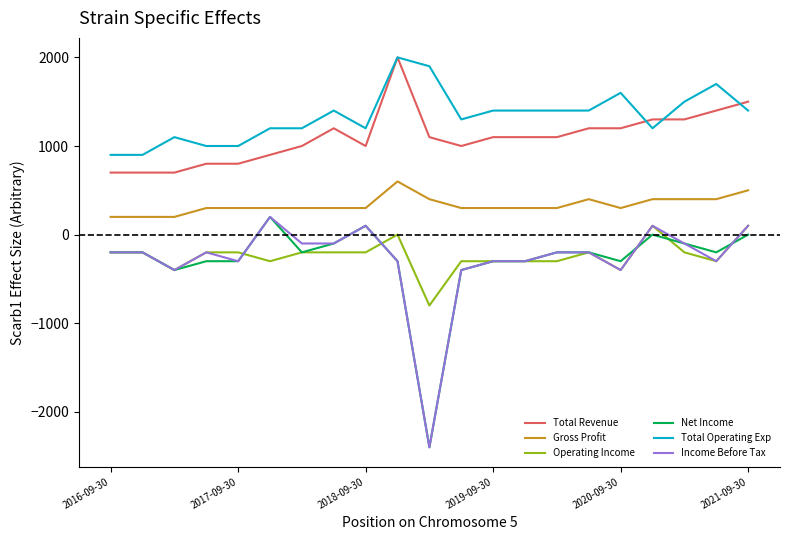

Which series has the largest total across all categories?

Total Operating Exp